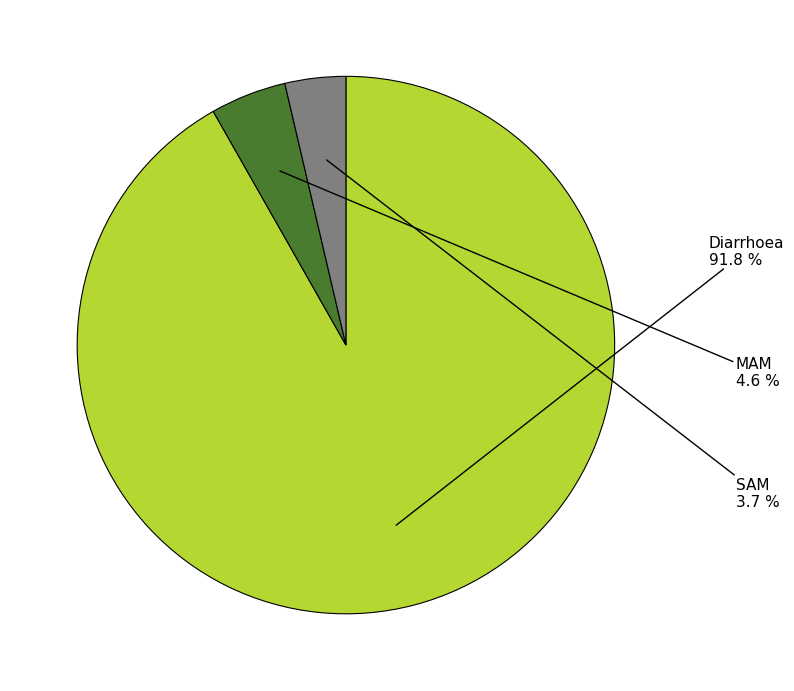

Is there any slice that represents more than half of the pie?

Yes